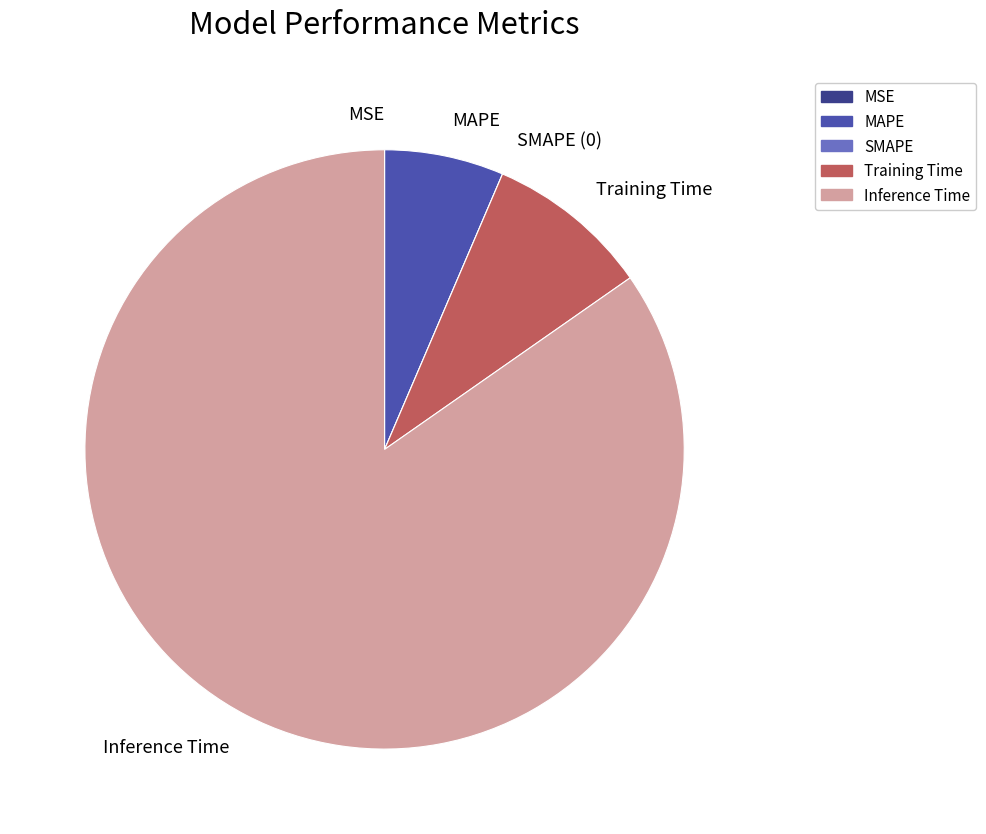

Is it true that MAPE is 6% of the pie?

True